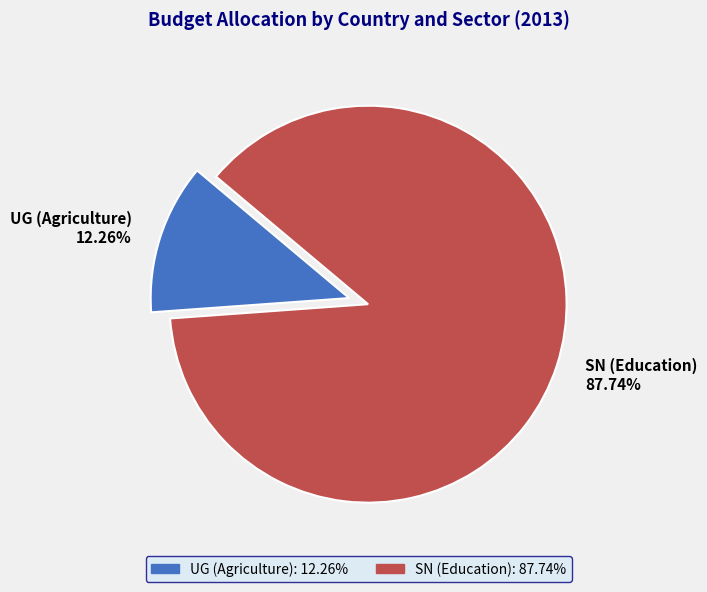

Do SN and UG together represent more than half of the pie?

Yes